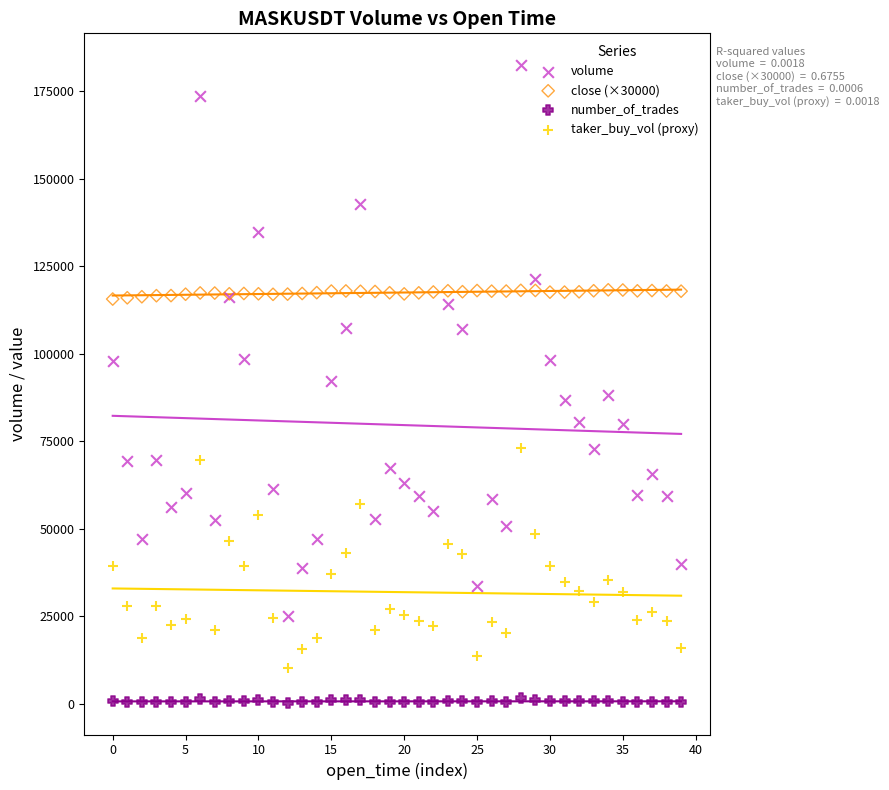

Which series reaches the maximum Y coordinate?

volume